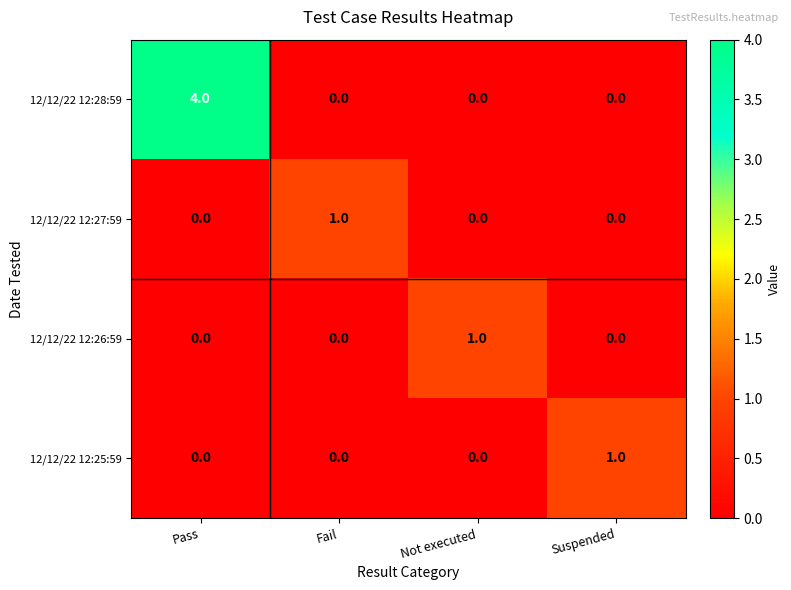

At which category is the sum across all series the highest?

Pass